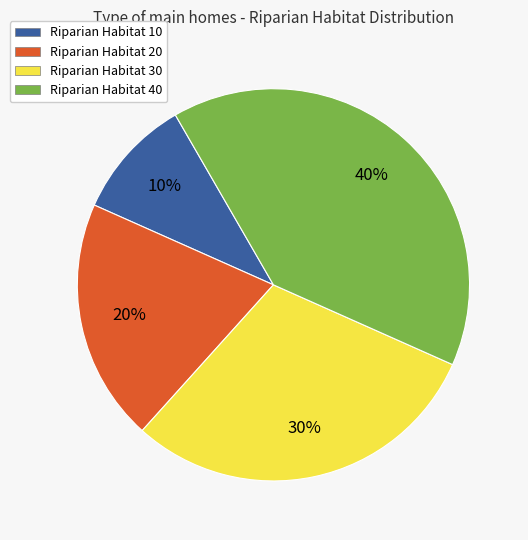

Is the sum of Riparian Habitat 10 and Riparian Habitat 20 greater than half?

No